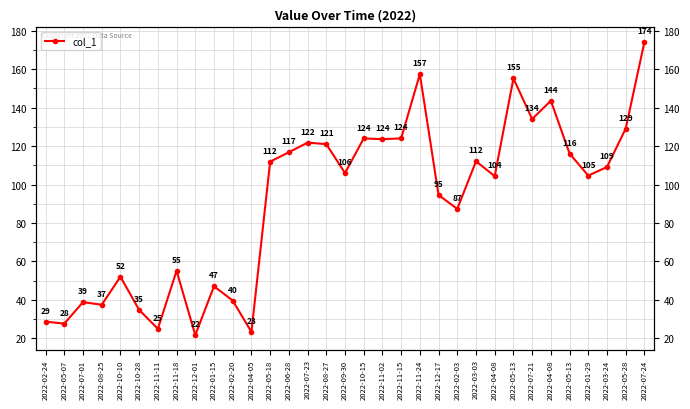

How many points are higher than both their immediate neighbors (excluding endpoints)?

10